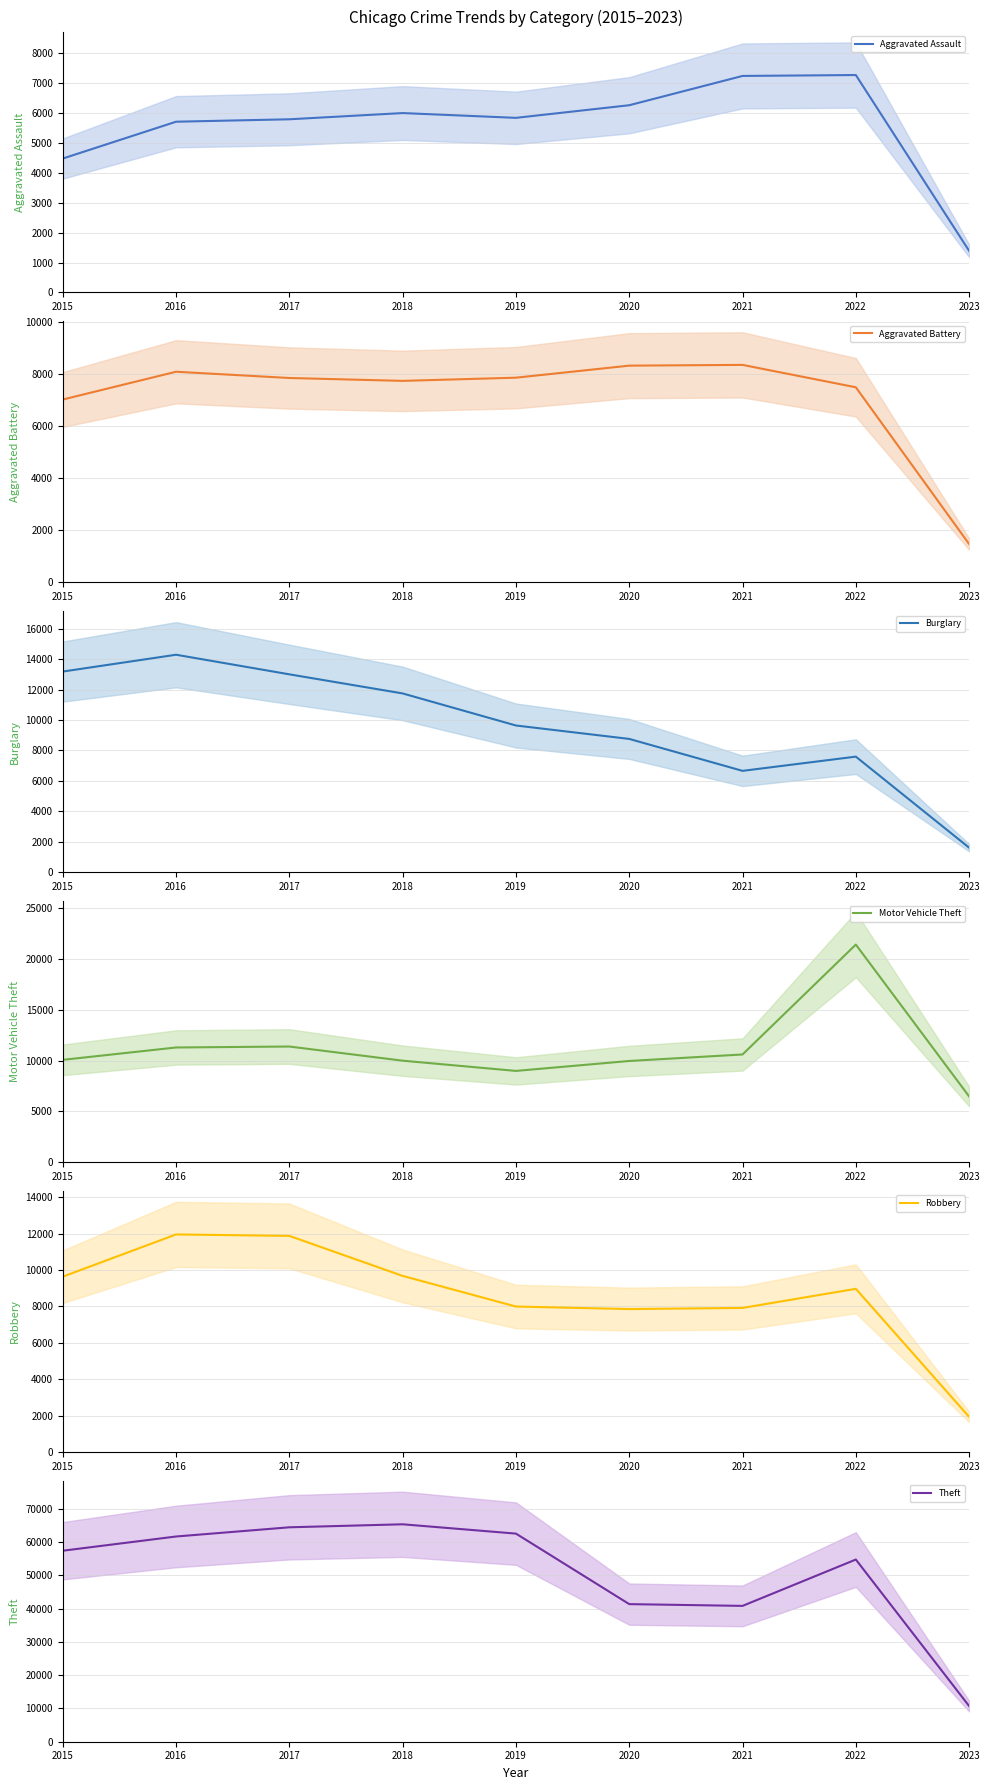

The value of Aggravated Assault at 2018 is 1843. True or false?

False